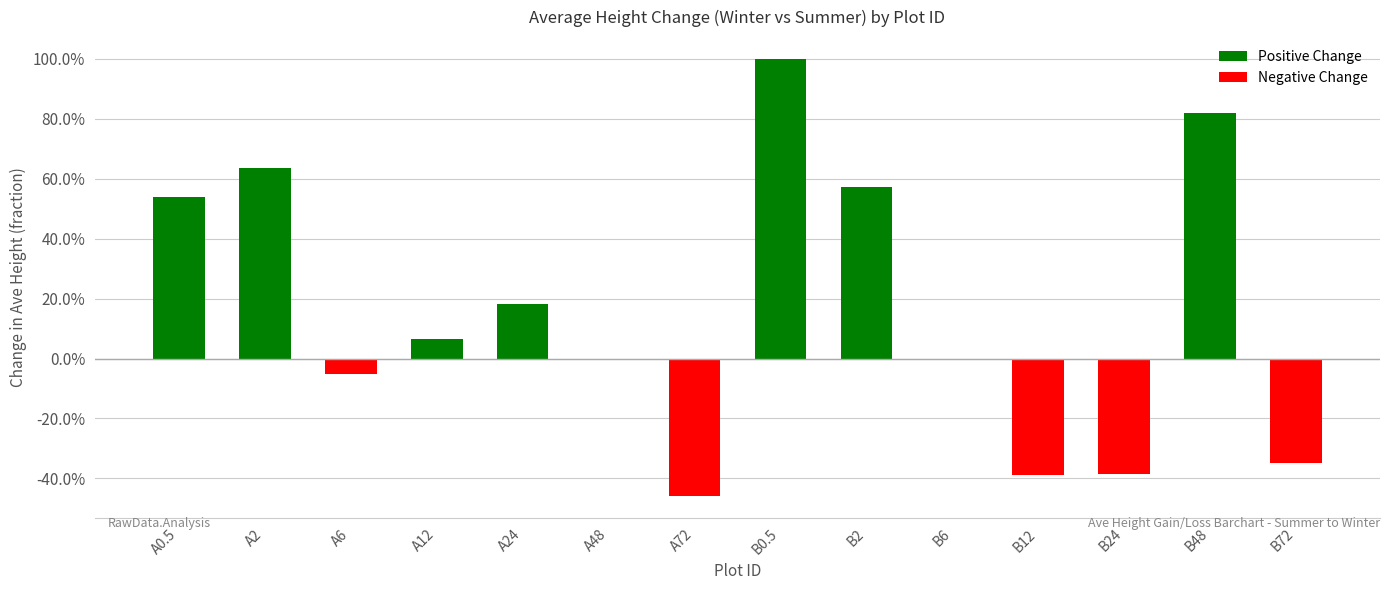

The value of Negative Change at B6 is 0.3. True or false?

False